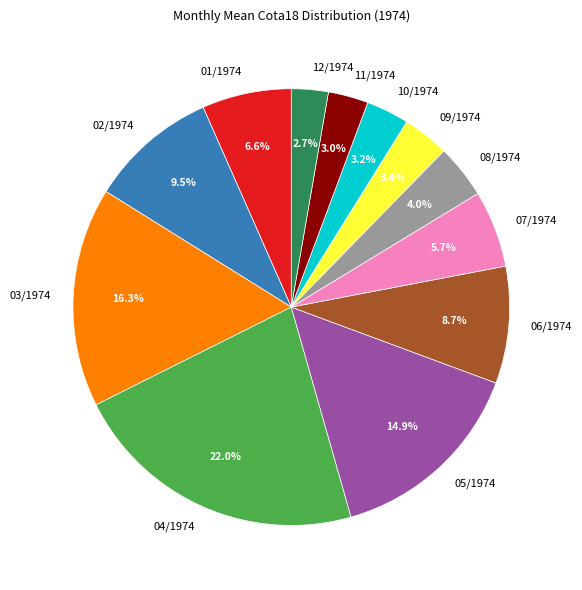

Approximately how many times larger is the value at 08/1974 compared to 12/1974?

1.5